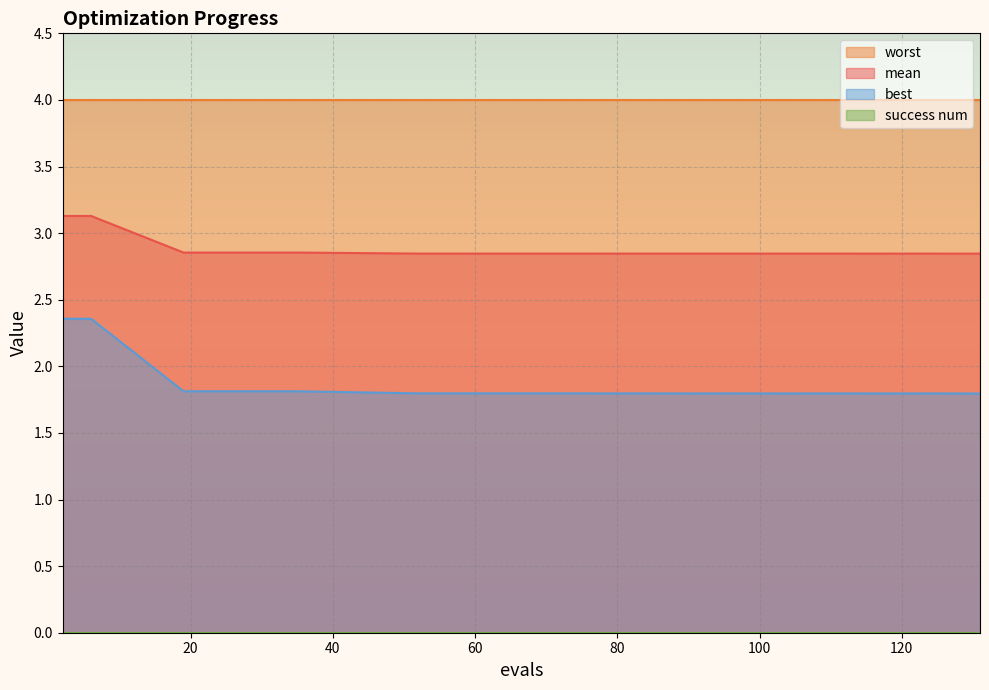

How many lines are shown in the chart?

4